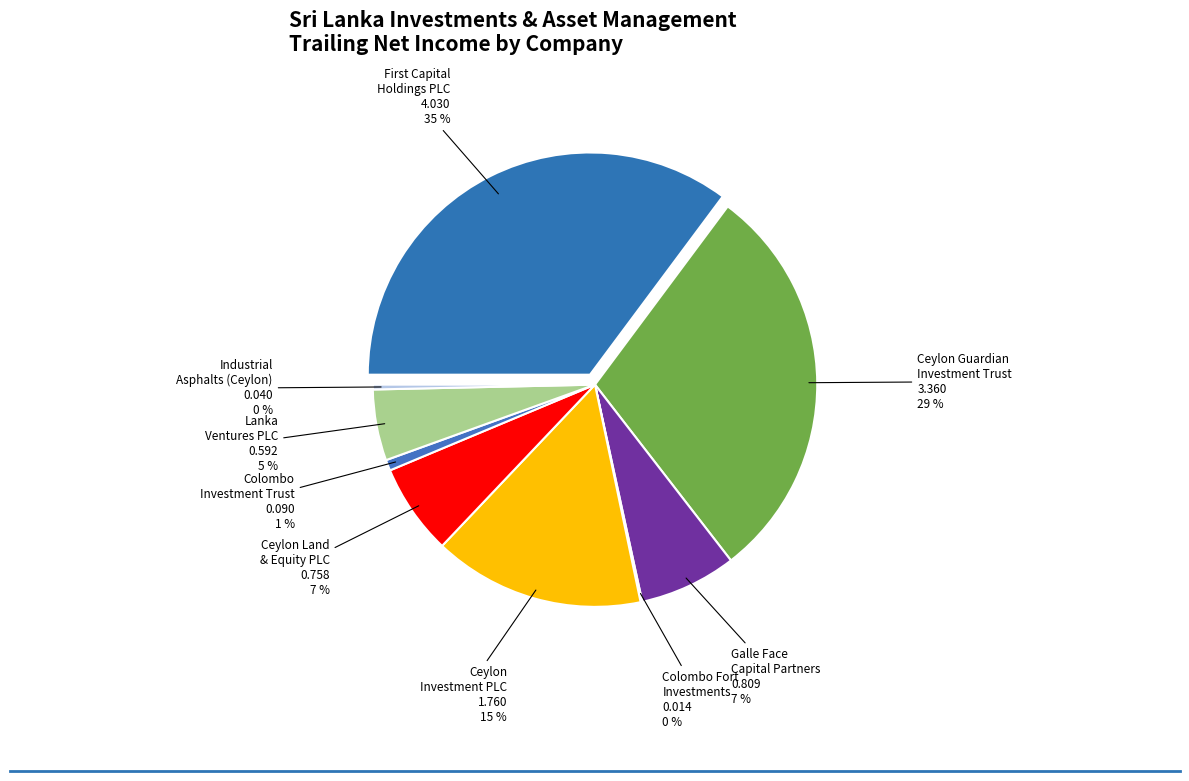

Does Lanka Ventures PLC represent more than half of the total?

No